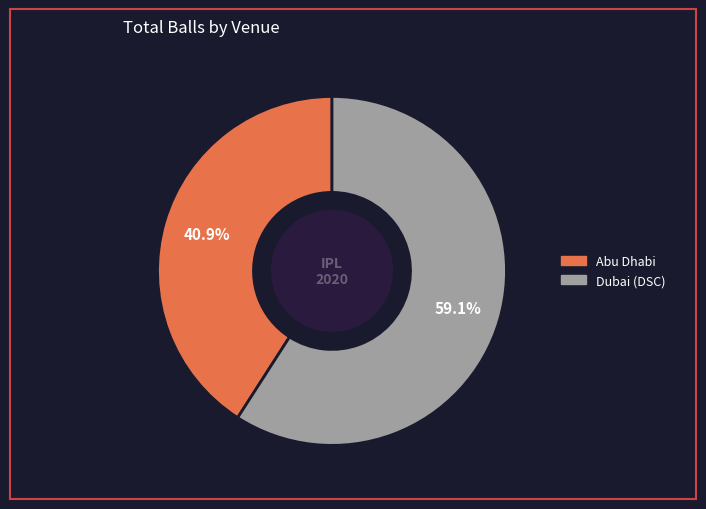

Does Abu Dhabi account for over 50% of the chart?

No